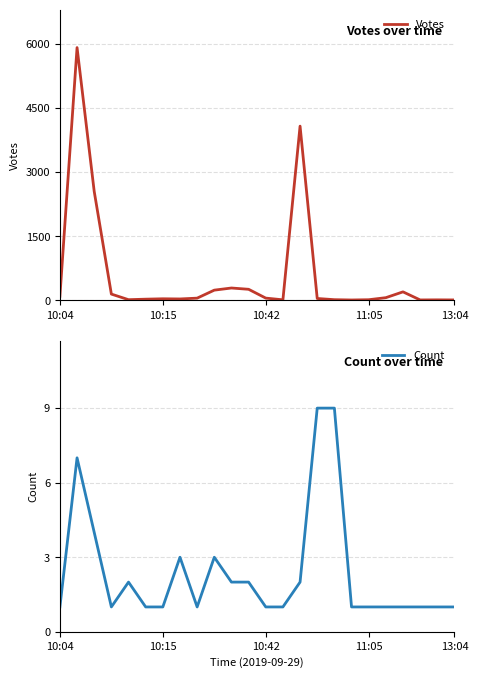

The value of Count at 13:04 is 0. True or false?

False